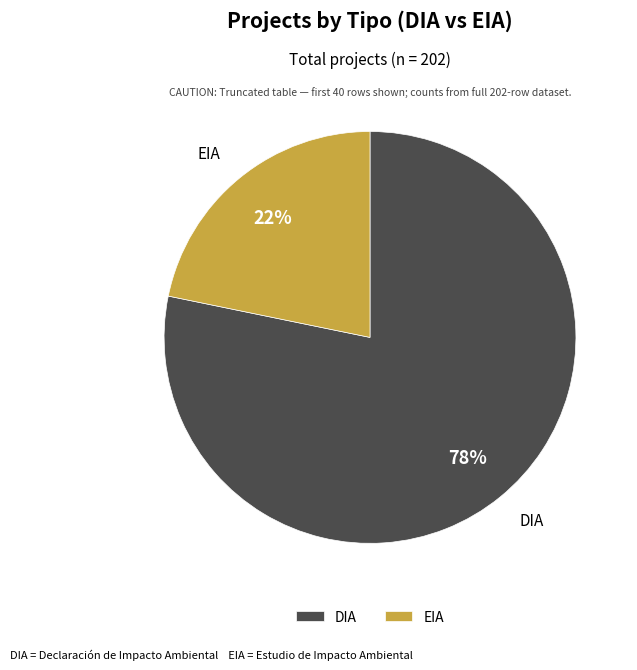

Which slice is the largest?

DIA